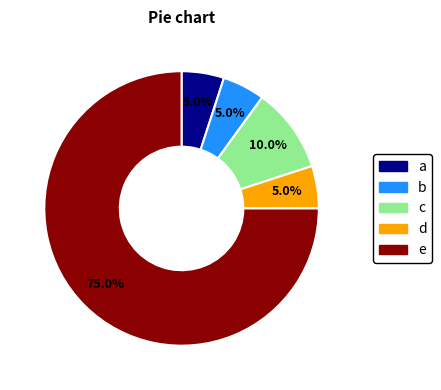

Does any single category account for the majority?

Yes